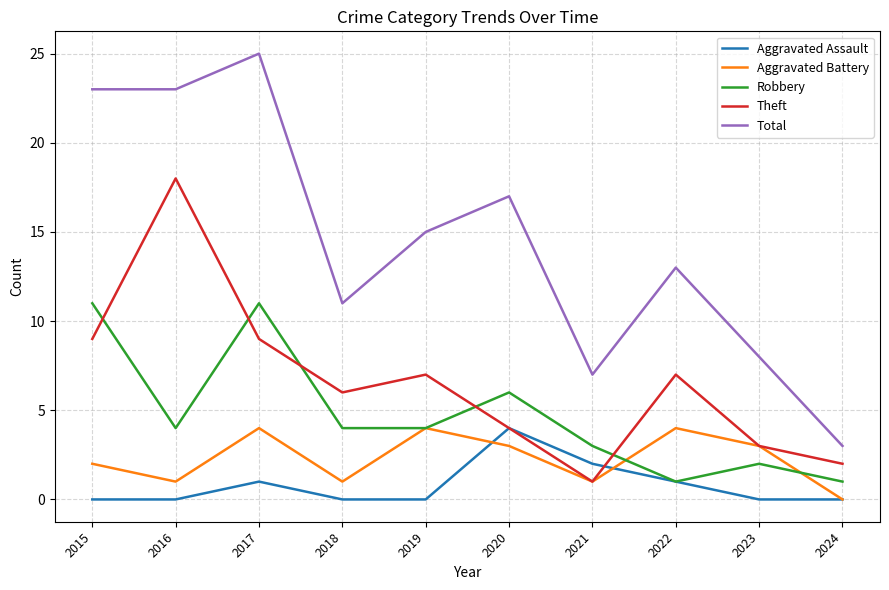

Between which two adjacent categories do Robbery and Theft first intersect?

2015 and 2016